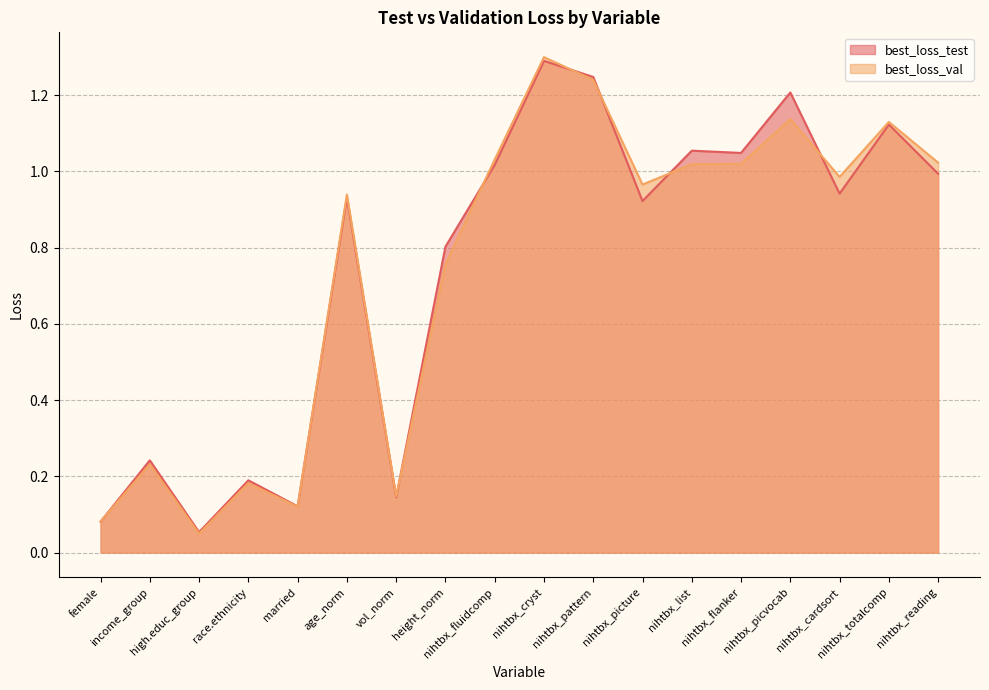

Where do best_loss_test and best_loss_val first cross each other?

female and income_group